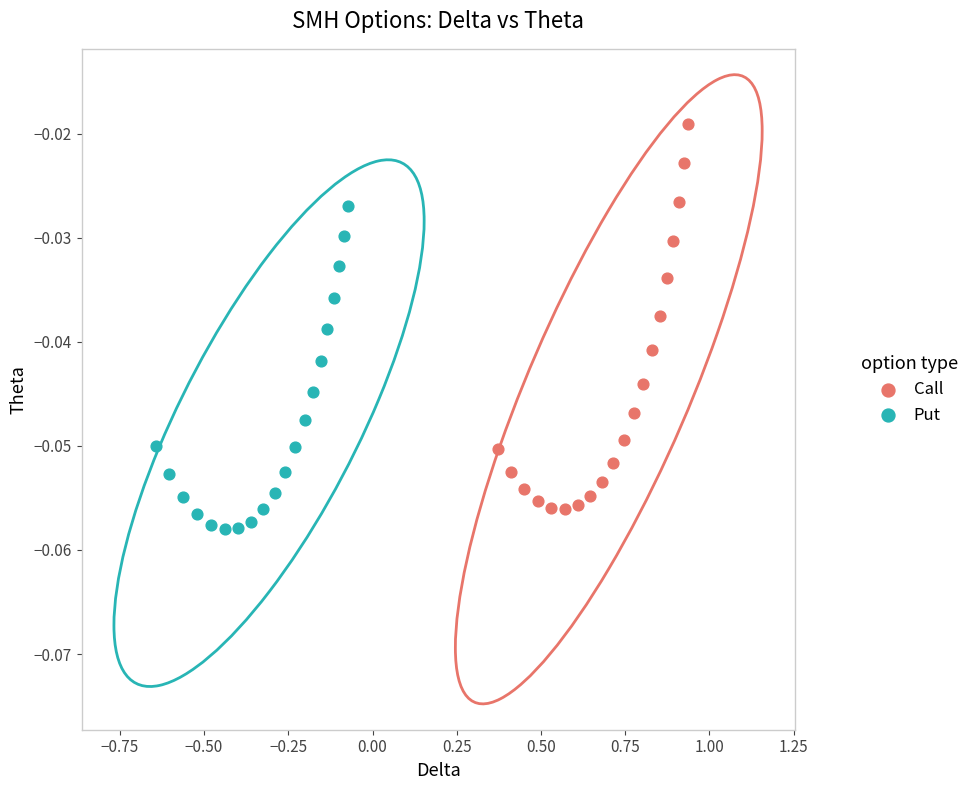

Which series has the widest spread of Y values?

Call